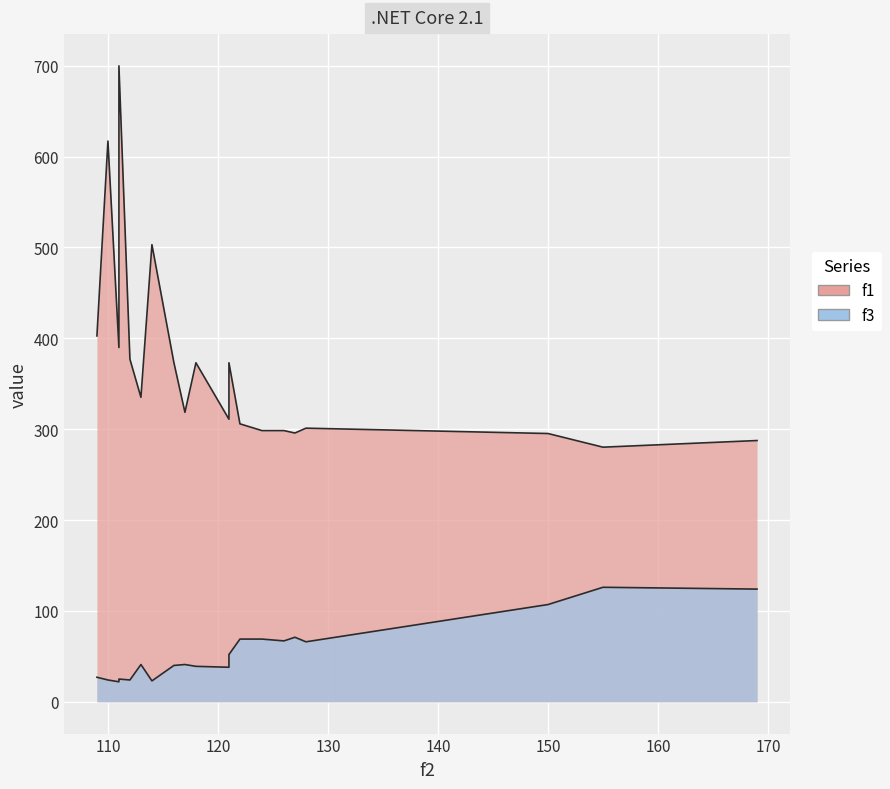

Rank the series by their maximum value, from lowest to highest.

f3, f1